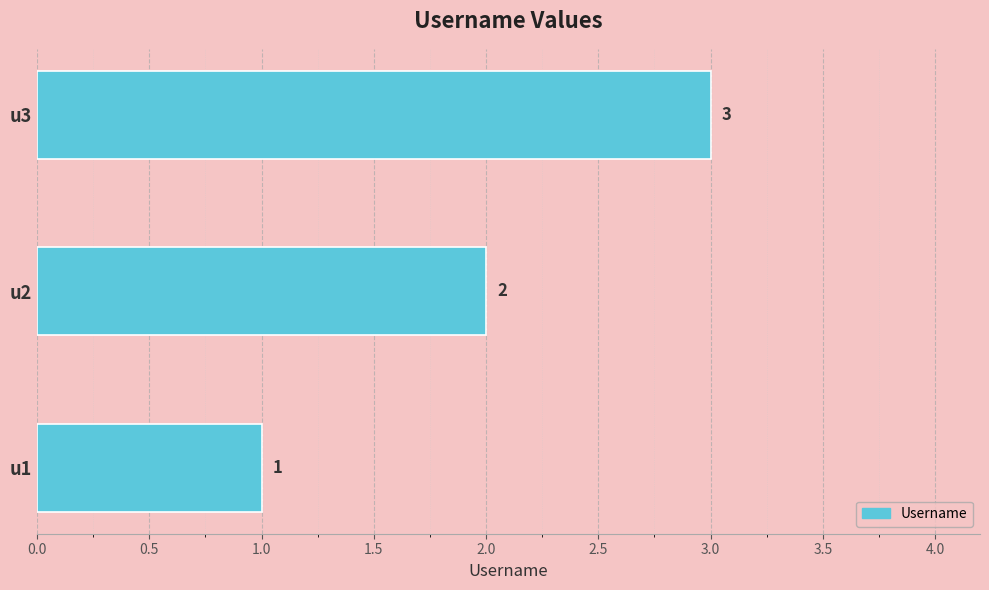

What is the greatest value displayed?

3